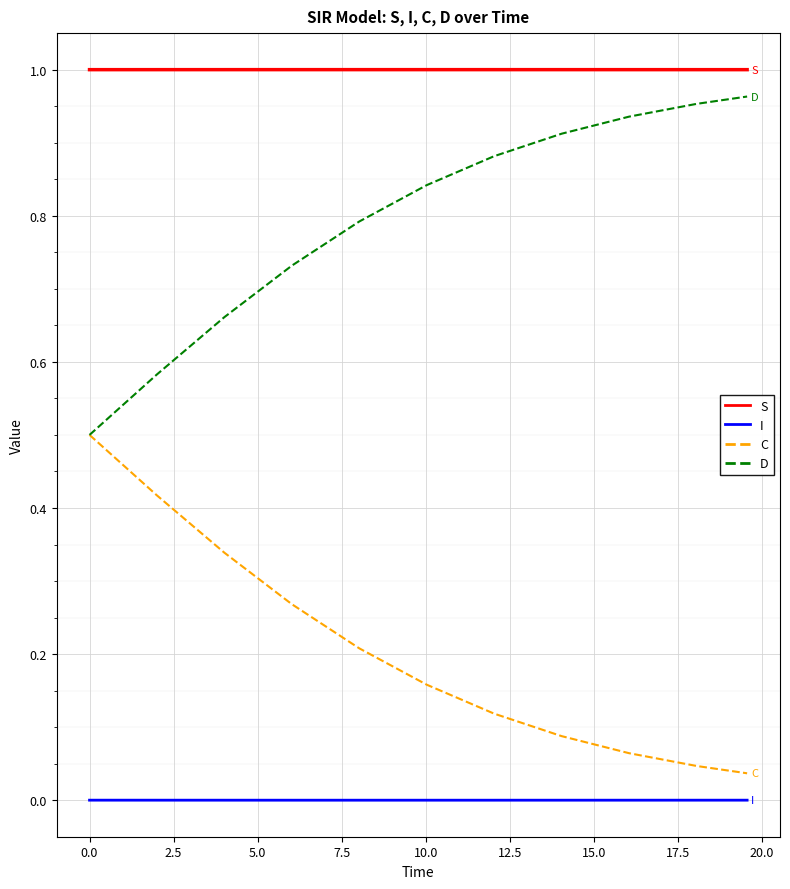

What is the lowest value of the D series?

0.5